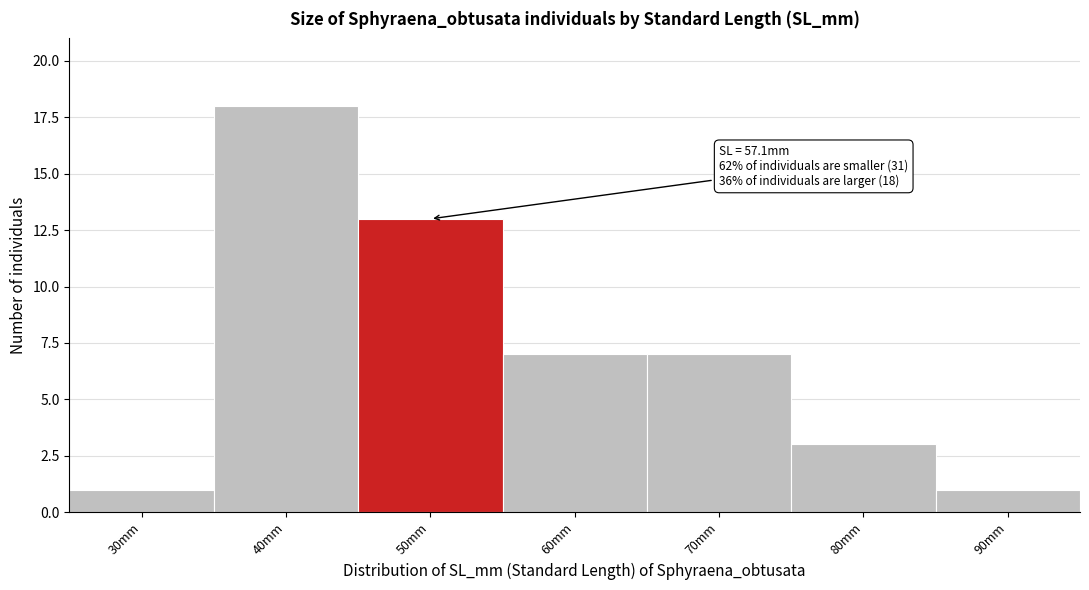

Reading left to right, list all the values displayed in this chart.

30mm=1	40mm=18	50mm=13	60mm=7	70mm=7	80mm=3	90mm=1